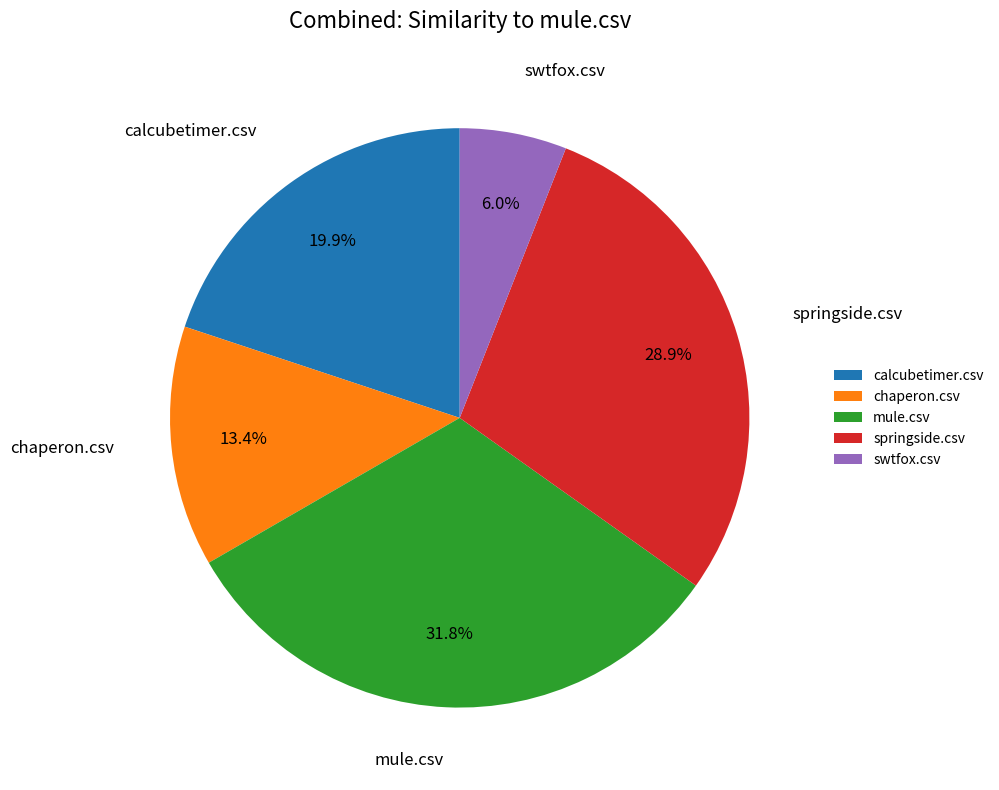

To the nearest percent, what portion does chaperon.csv represent?

13%